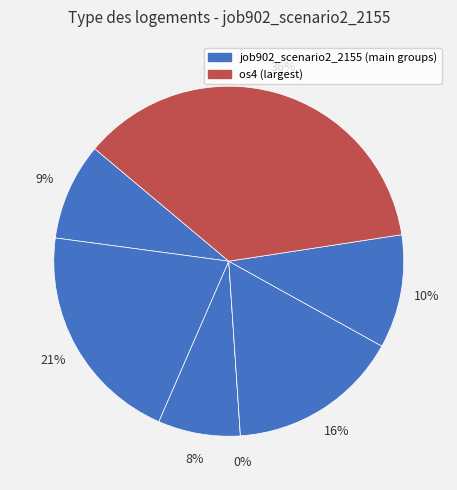

Is B51 the majority of the pie?

No